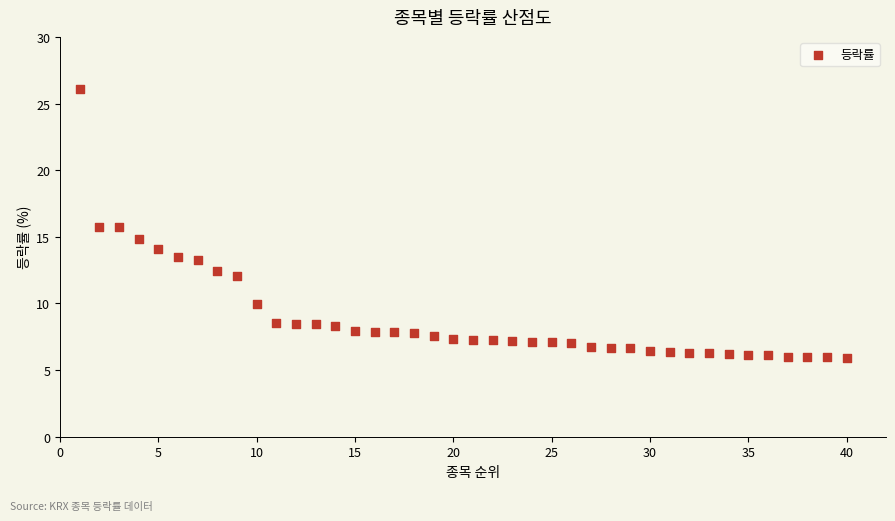

What is the range of X values (max minus min)?

39.0